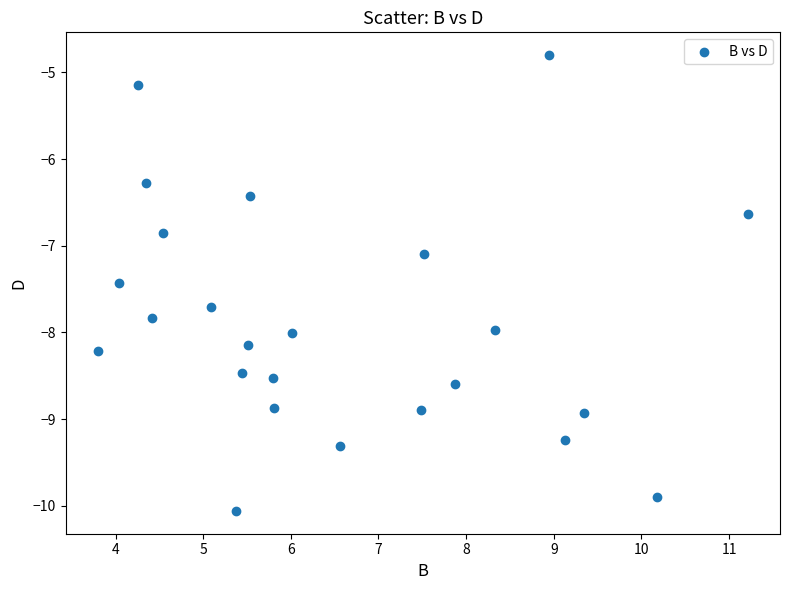

What Y value in the scatter plot is closest to -7?

-7.1